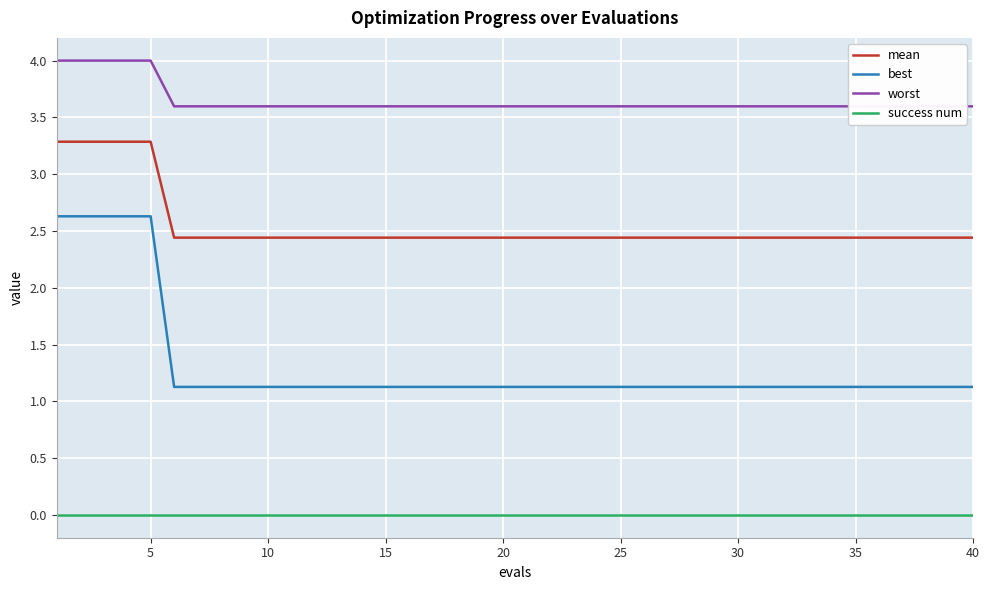

Which series has the widest spread of values?

best